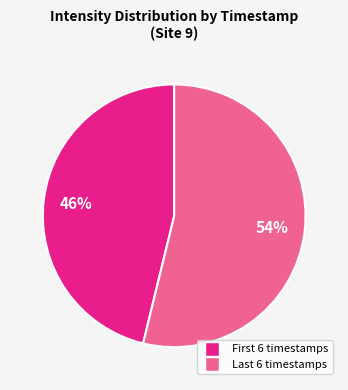

To the nearest percent, what is the difference between the largest and smallest slice percentages?

8%